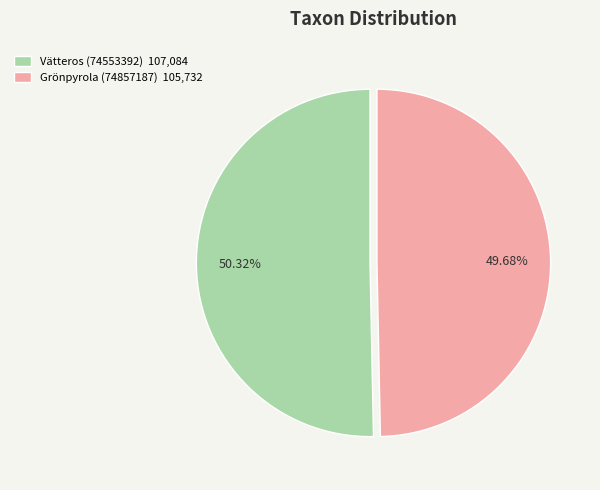

What is the smallest slice in the pie chart?

Grönpyrola (74857187)